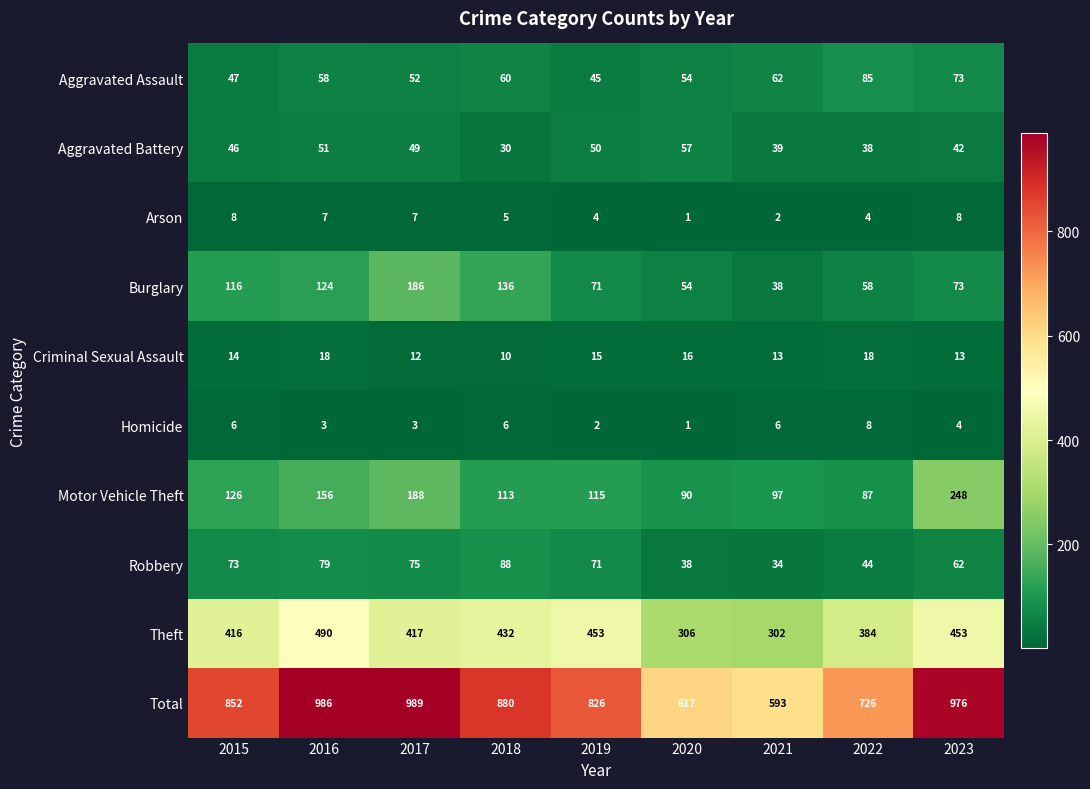

What is the total value across all series at 2019?

1652